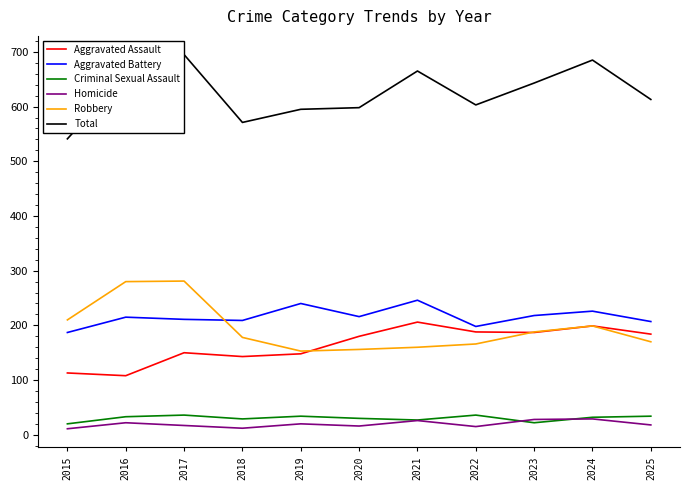

What is the approximate value of Total at 2015?

541